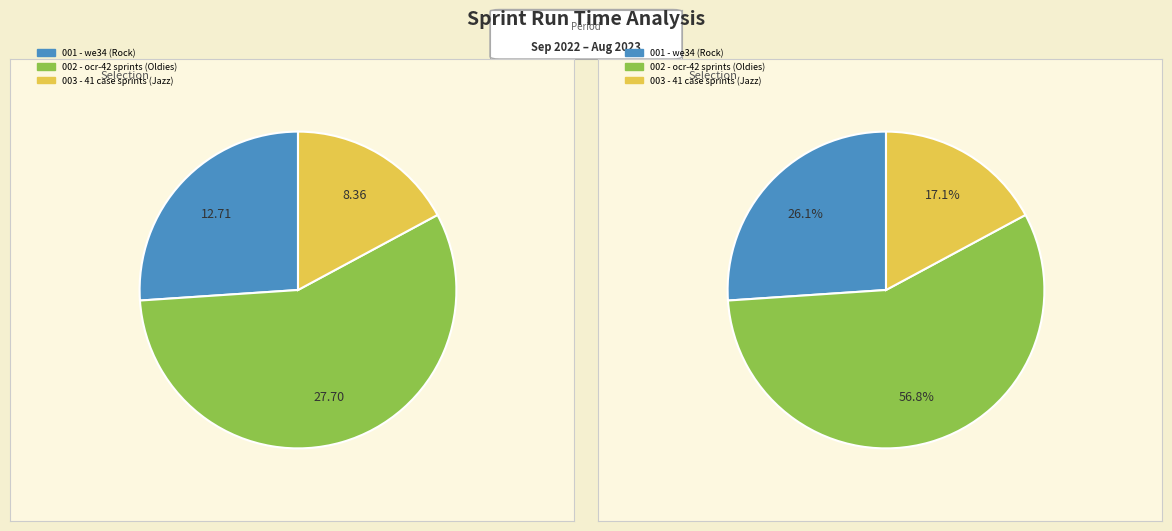

True or false: 41 accounts for 1% of the total.

False